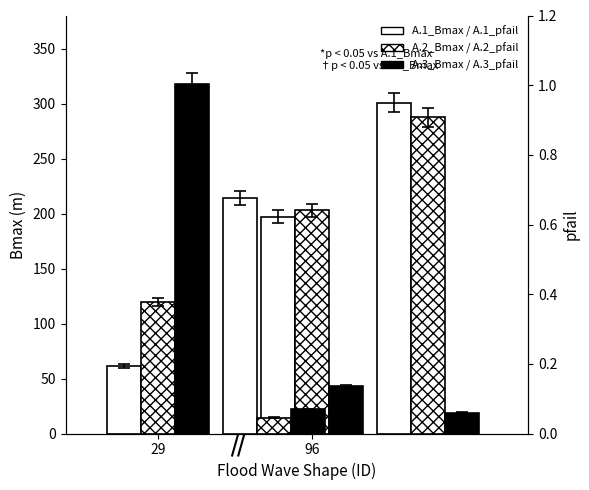

True or false: A.2_pfail has a value of 0.0 at 96.

True